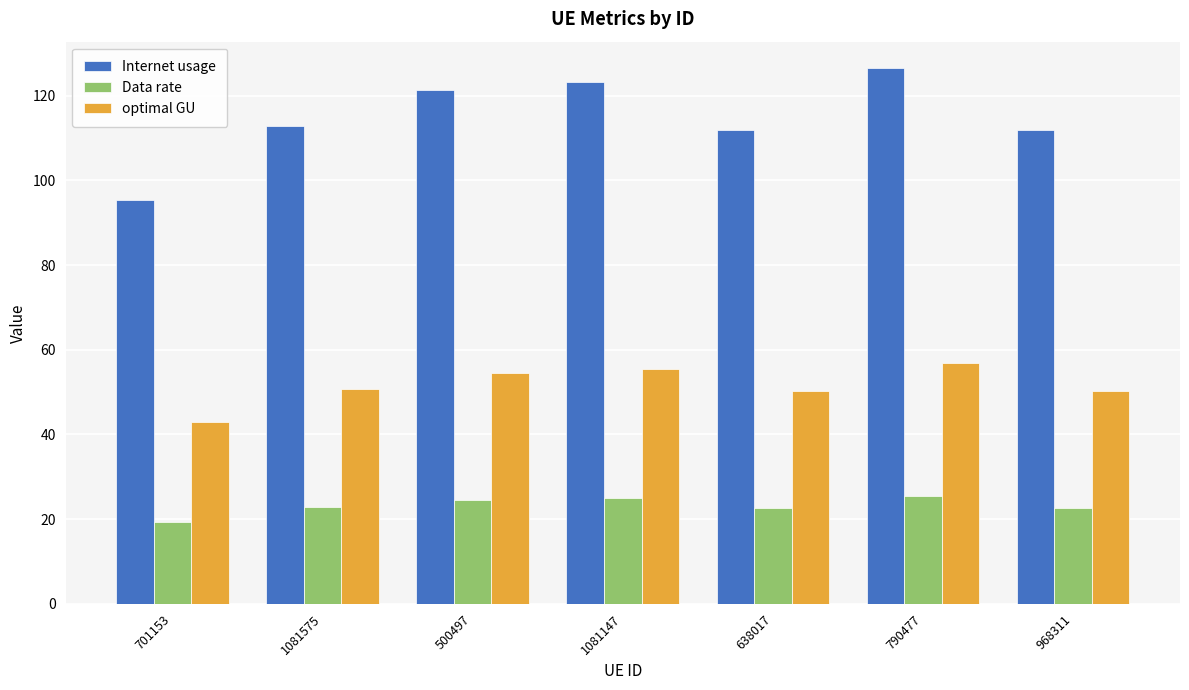

What is the label of the 6th bar from the right?

1081575